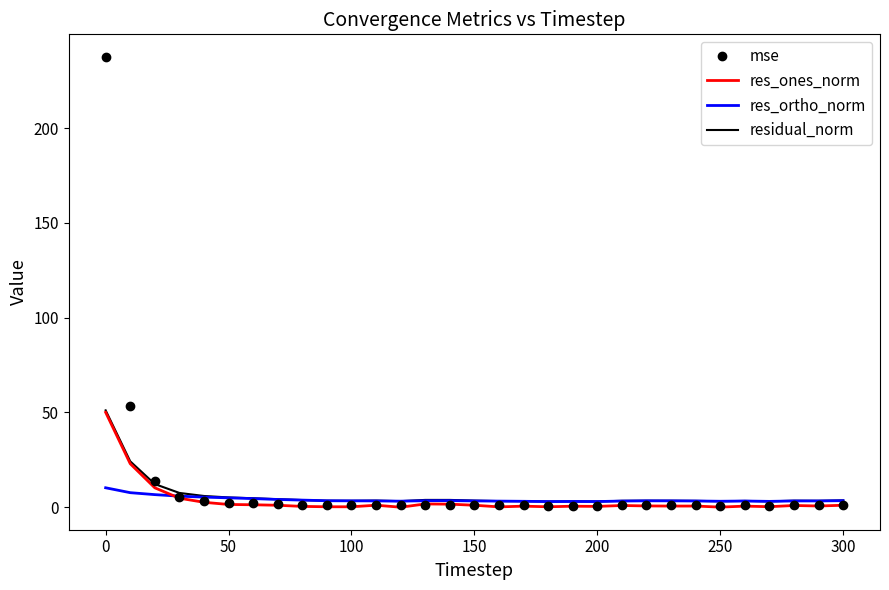

In res_ortho_norm, how many points are lower than both neighbors (excluding endpoints)?

5